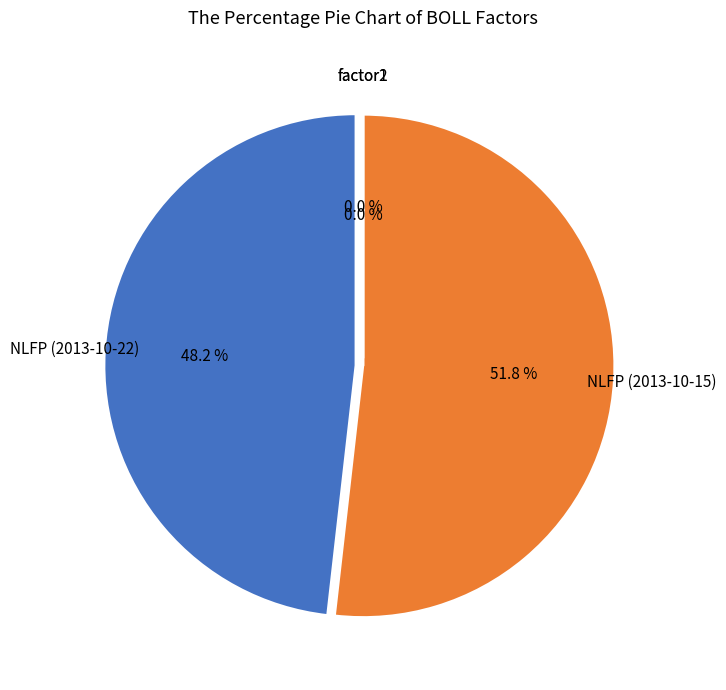

Does NLFP (2013-10-15) represent more than half of the total?

Yes